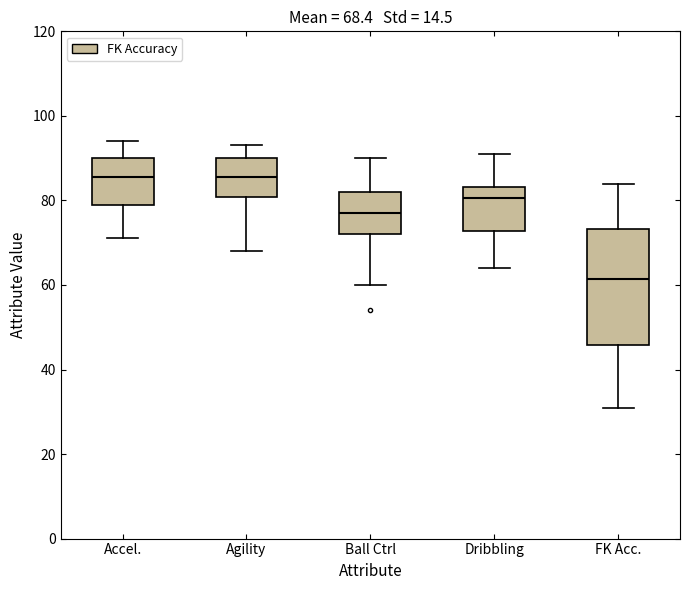

Which box is the tallest, from its lower edge to its upper edge?

FK Acc.